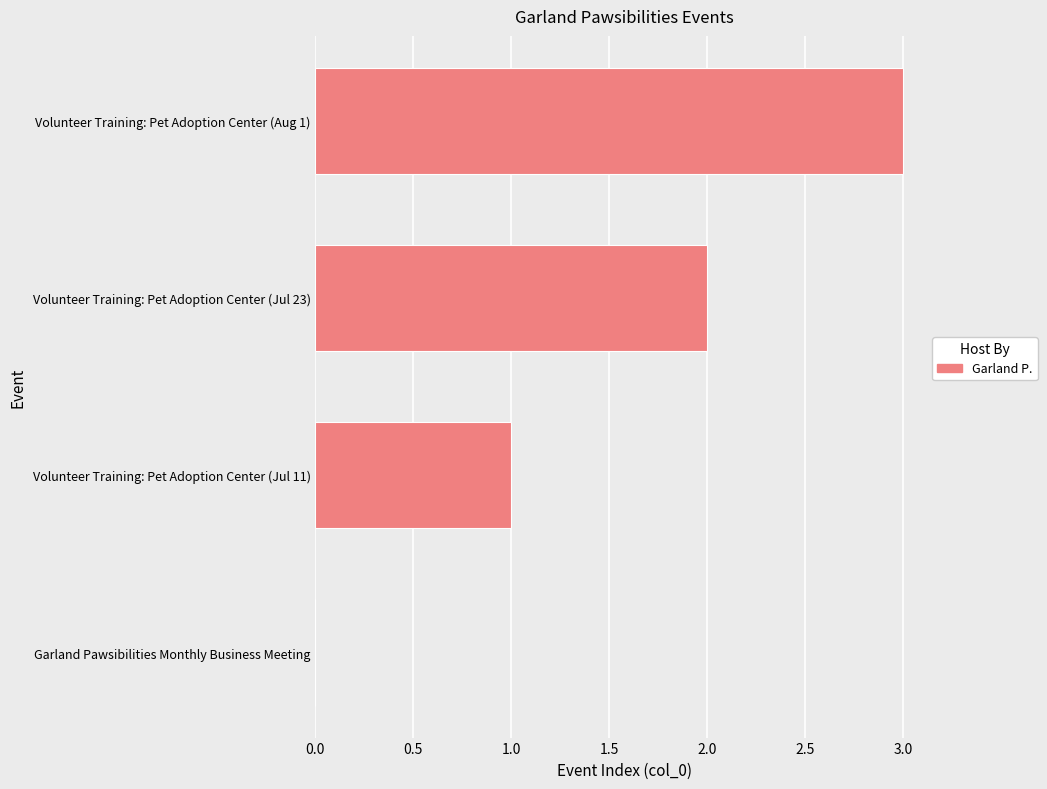

What is the maximum value shown in the chart?

3